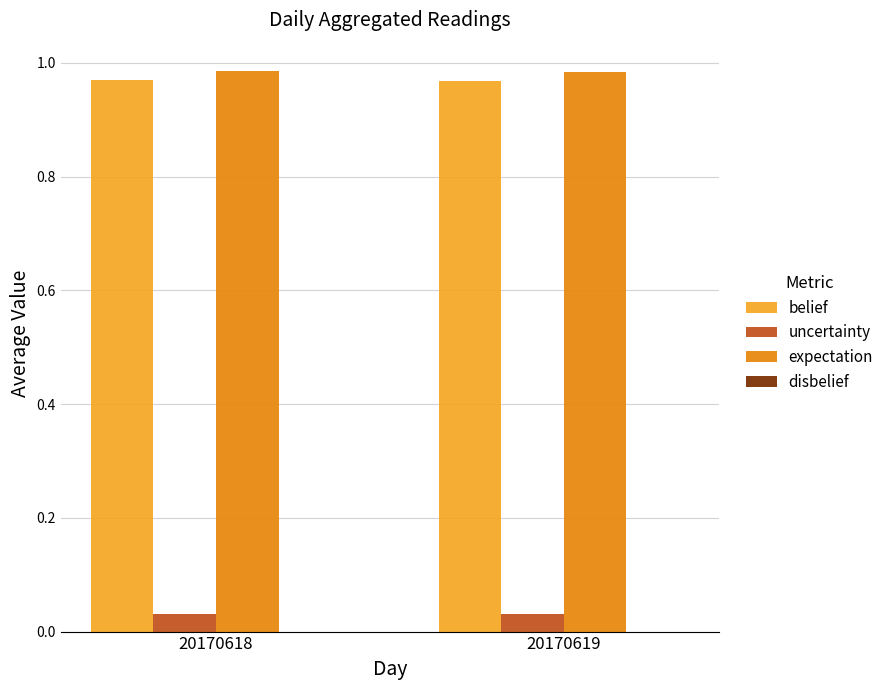

What is the sum of the expectation values at 20170619 and 20170618?

2.0